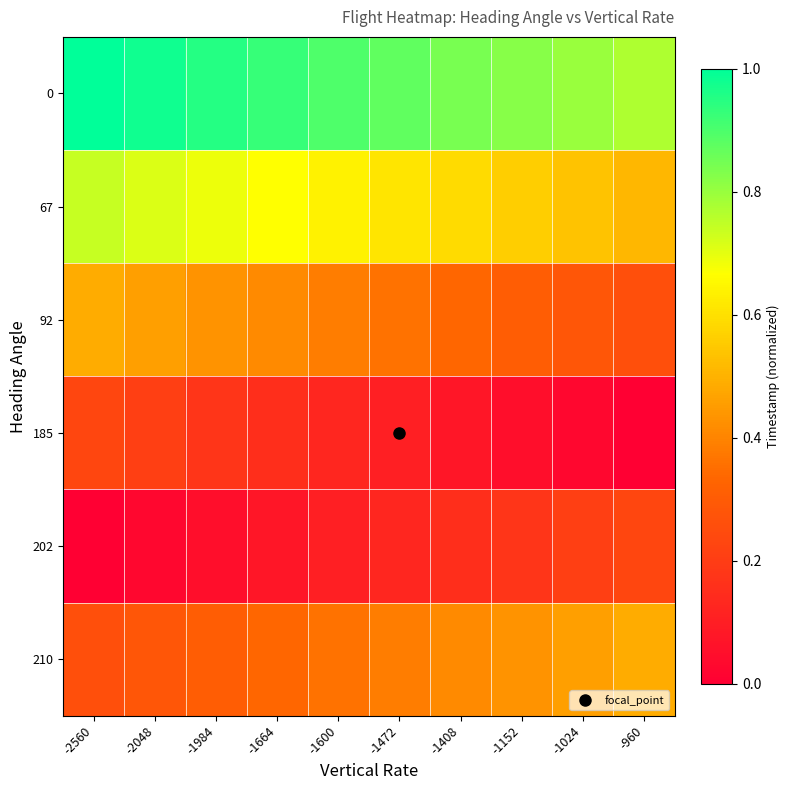

Between -960 and -2048, which is larger?

-2048